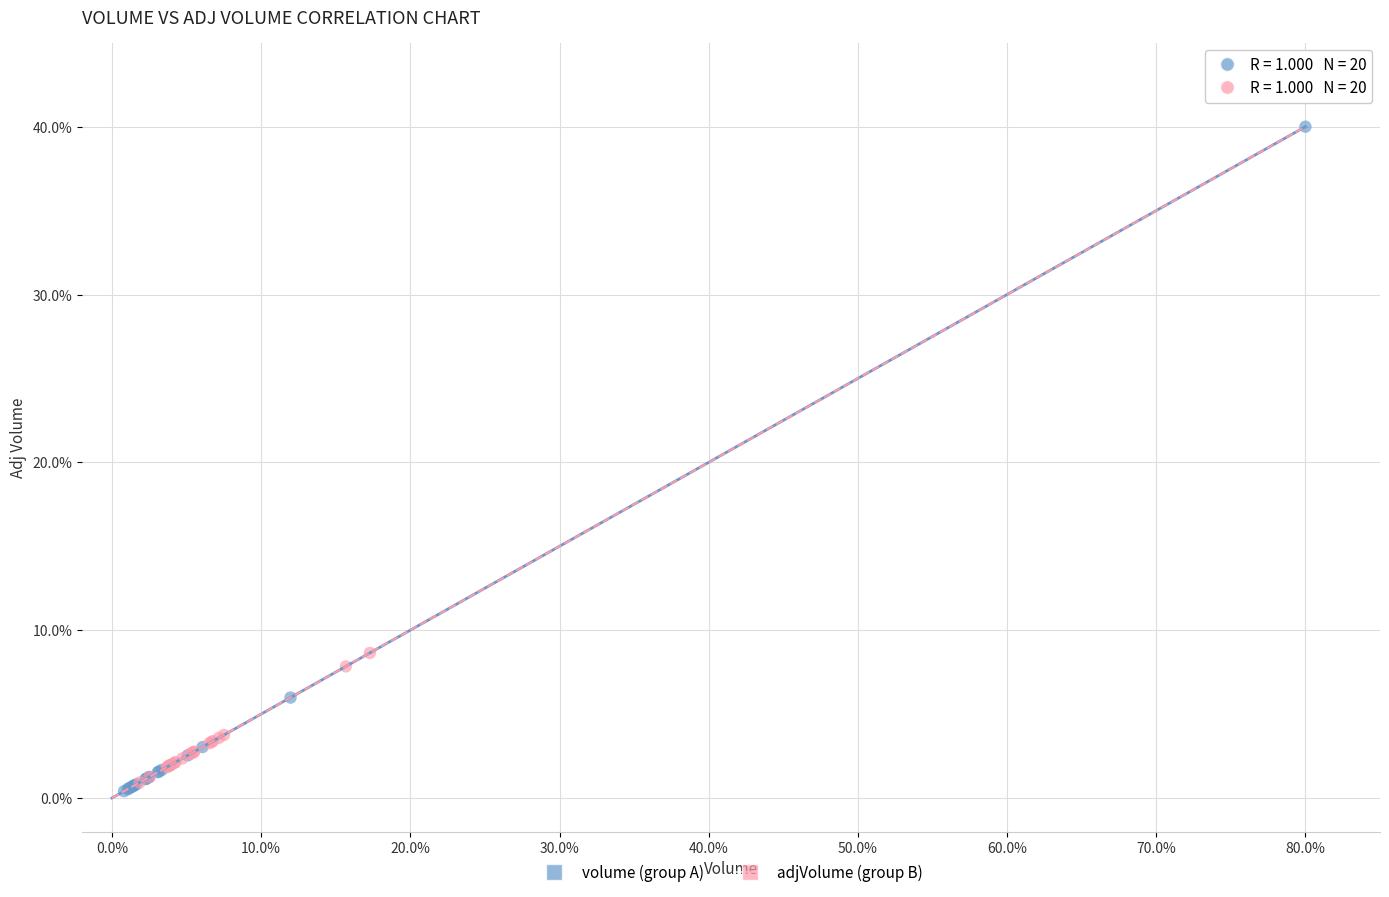

Which series reaches the minimum Y coordinate?

volume (group A)